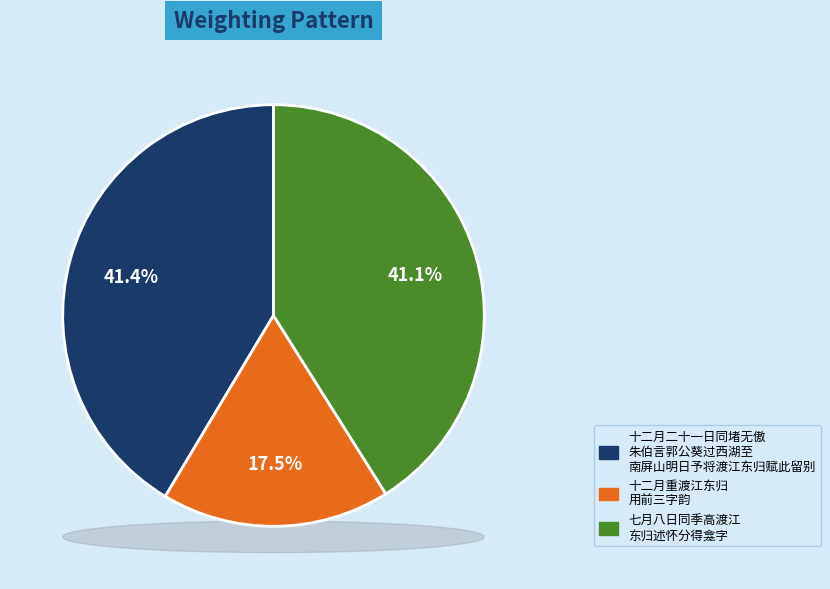

The 七月八日同季高渡江东归述怀分得龛字 slice represents 41% of the pie. True or false?

True